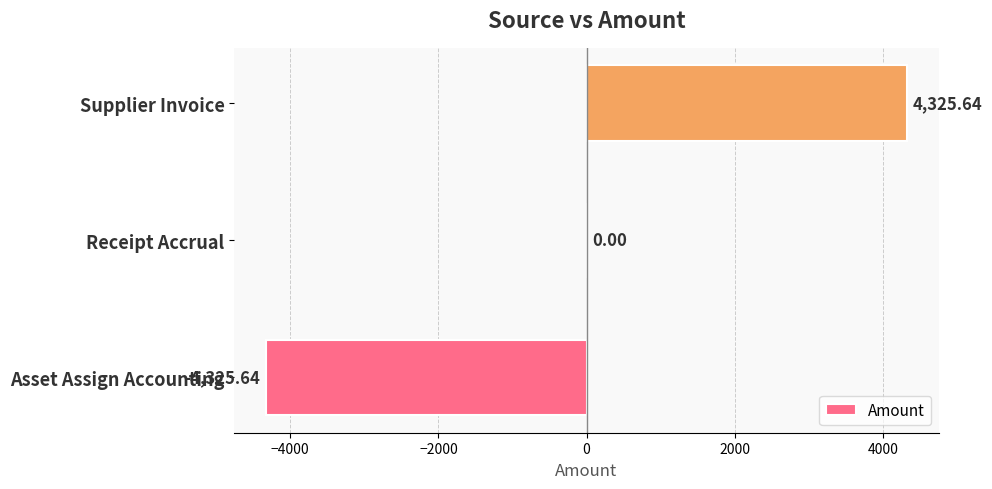

Between Asset Assign Accounting and Supplier Invoice, which is larger?

Supplier Invoice